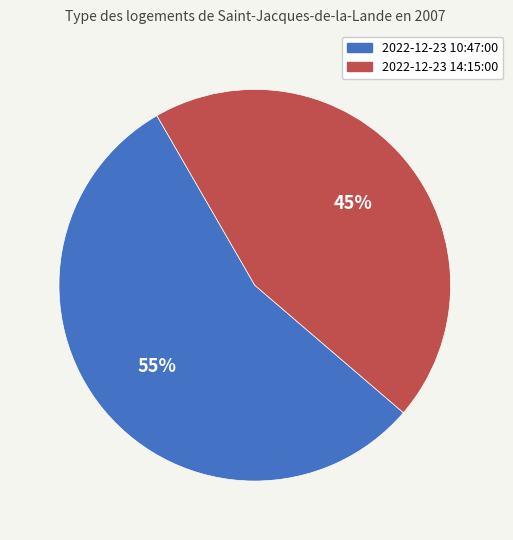

Do 2022-12-23 14:15:00 and 2022-12-23 10:47:00 together represent more than half of the pie?

Yes